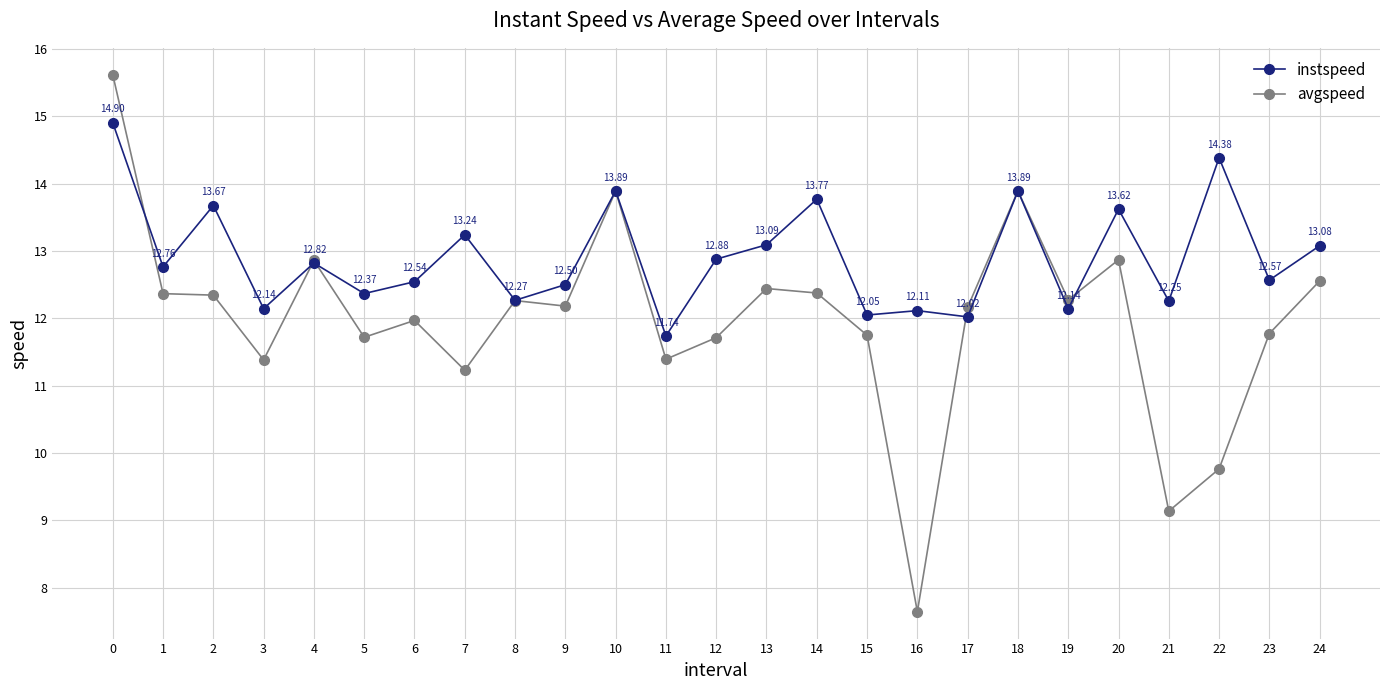

Does the chart display data point markers on the line(s)?

Yes